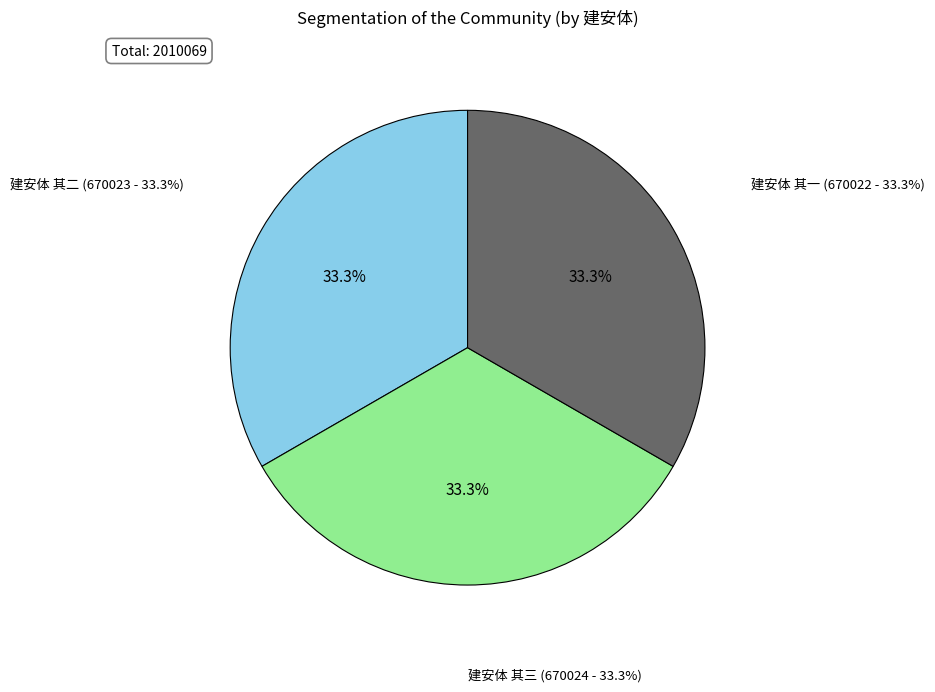

Does any single category account for the majority?

No